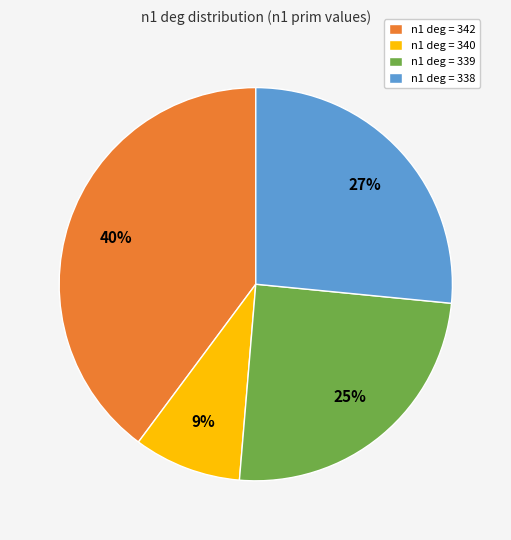

What is the ratio of the value at n1 deg = 342 to the value at n1 deg = 339?

1.6